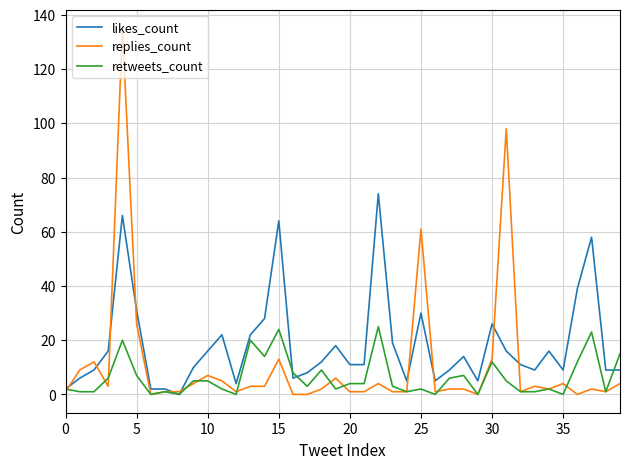

True or false: likes_count and retweets_count intersect in this chart.

True